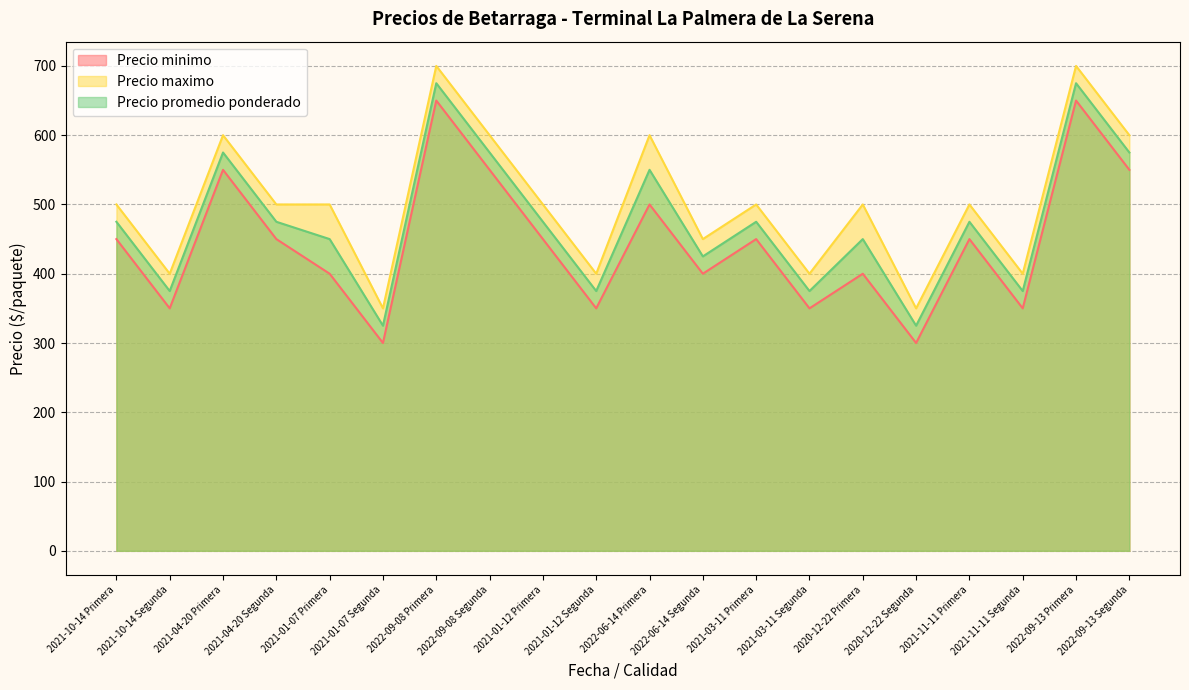

What is the approximate value of Precio promedio ponderado at 2022-09-13 Segunda, to the nearest 50?

600